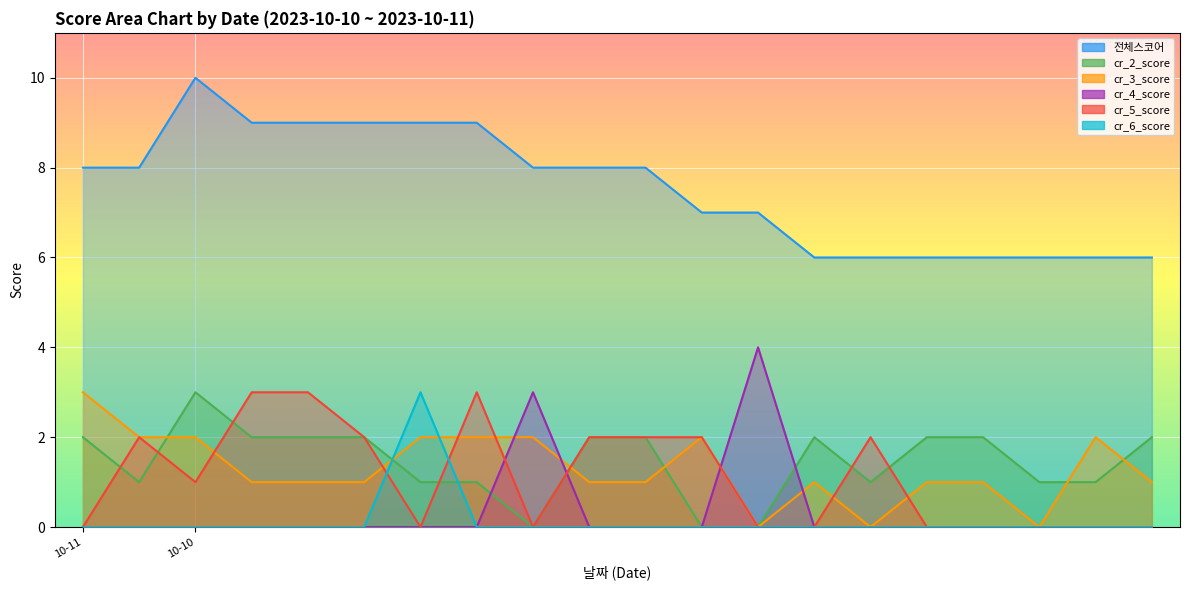

Which category has the lowest value in the cr_6_score series?

10-11